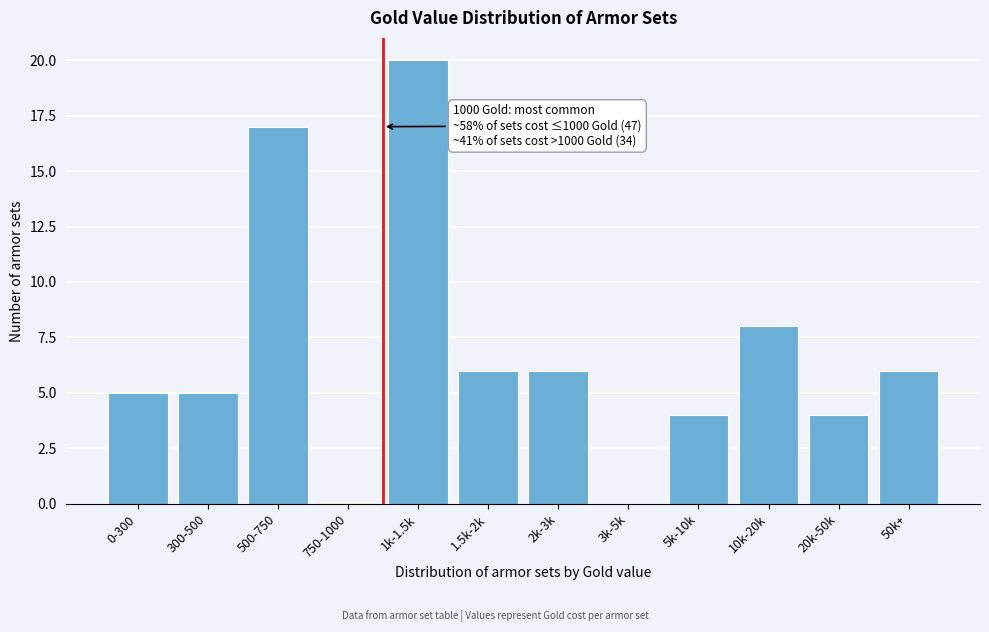

Reading left to right, extract all data points from this chart.

0-300=5	300-500=5	500-750=17	750-1000=0	1k-1.5k=20	1.5k-2k=6	2k-3k=6	3k-5k=0	5k-10k=4	10k-20k=8	20k-50k=4	50k+=6